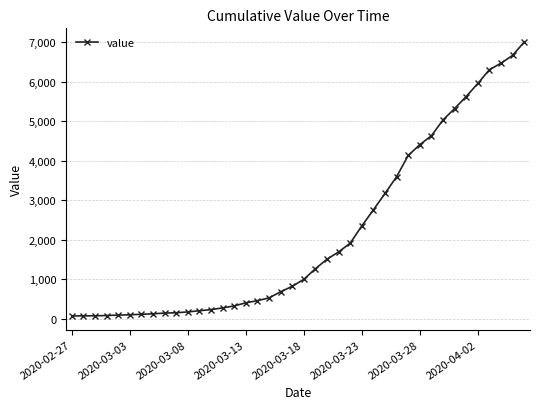

How many data points does each series have?

40